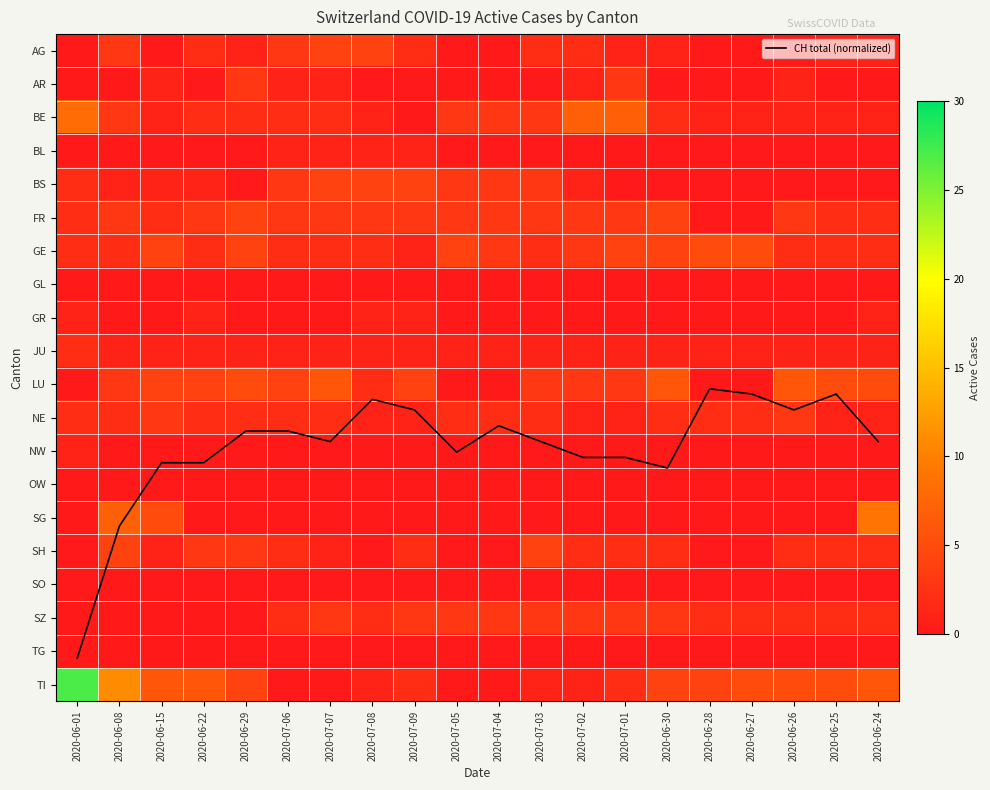

Which series has the largest total across all categories?

CH total (normalized)